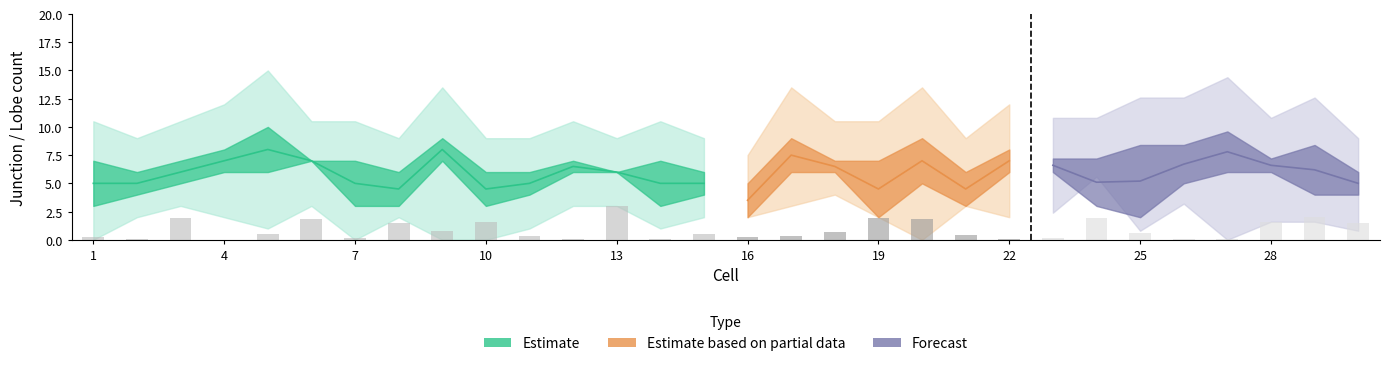

What is the greatest value displayed?

3.0